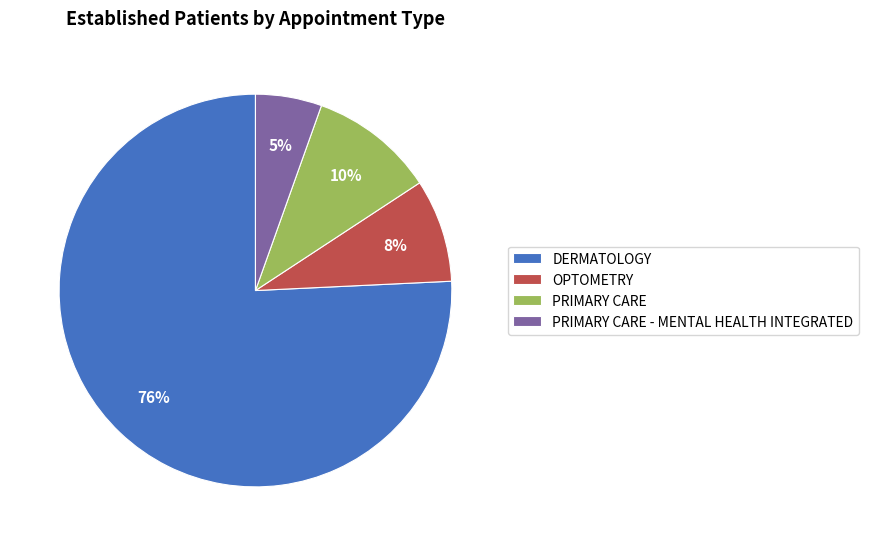

Combined, do DERMATOLOGY and PRIMARY CARE - MENTAL HEALTH INTEGRATED account for over 50%?

Yes